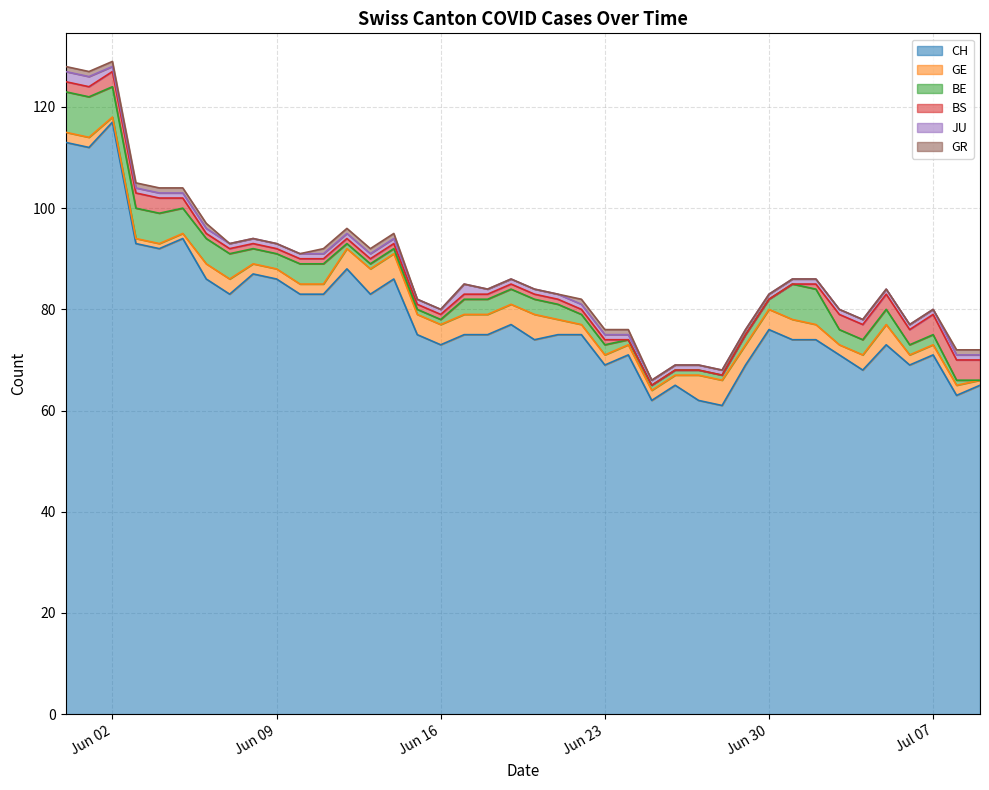

Rank the series at 36 from highest to lowest value.

CH, BS, GE, BE, JU, GR